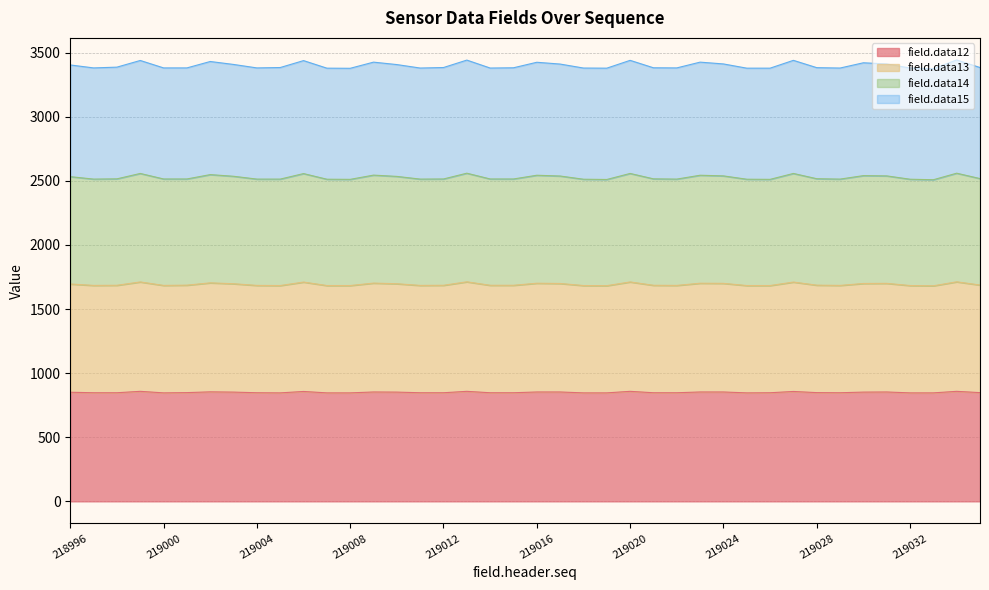

List the labels in order of field.data12 value, largest first.

218999, 219013, 219020, 219034, 219006, 219027, 219002, 219009, 219016, 219017, 219023, 219024, 219031, 219003, 219010, 219030, 218996, 219001, 219028, 219035, 218997, 218998, 219004, 219011, 219012, 219014, 219015, 219021, 219022, 219026, 219029, 219000, 219005, 219007, 219008, 219018, 219019, 219025, 219032, 219033